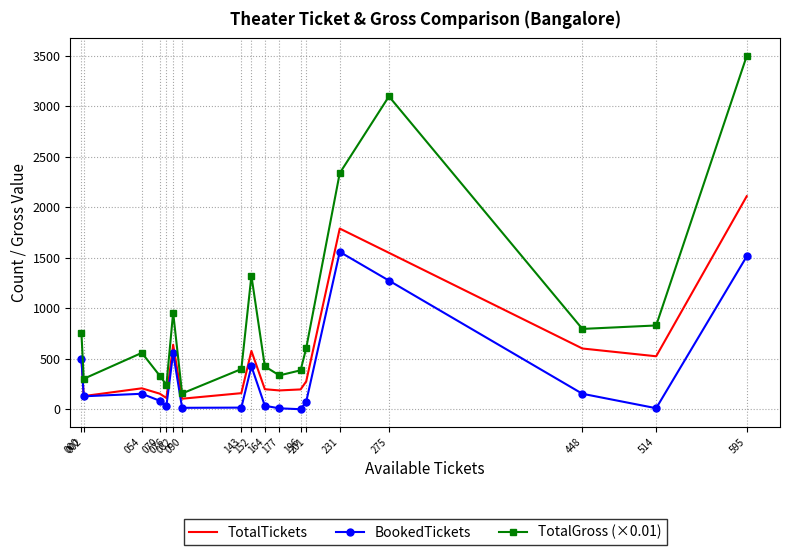

What is the lowest value of the TotalTickets series?

104.0